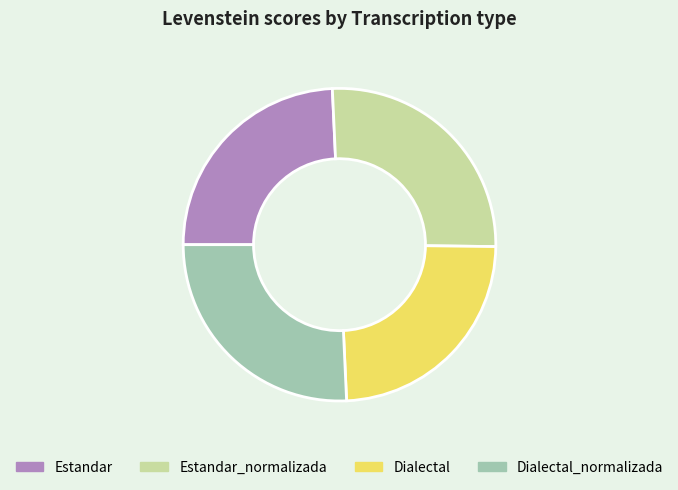

Is there a majority slice in this chart?

No